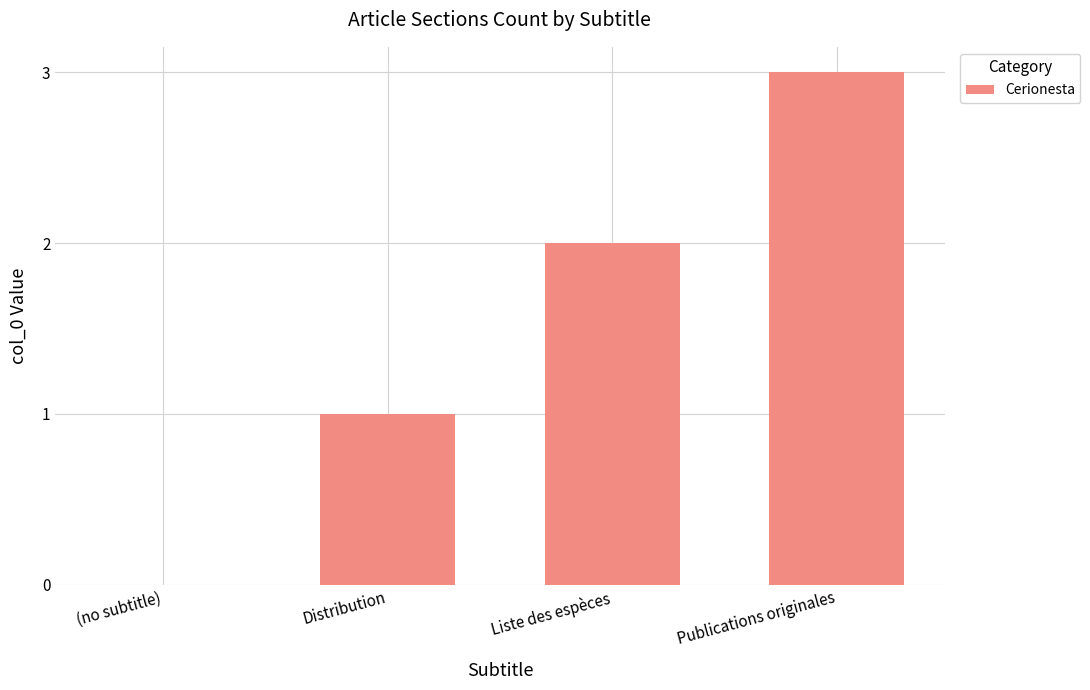

True or false: the data shows 3 at Liste des espèces.

False